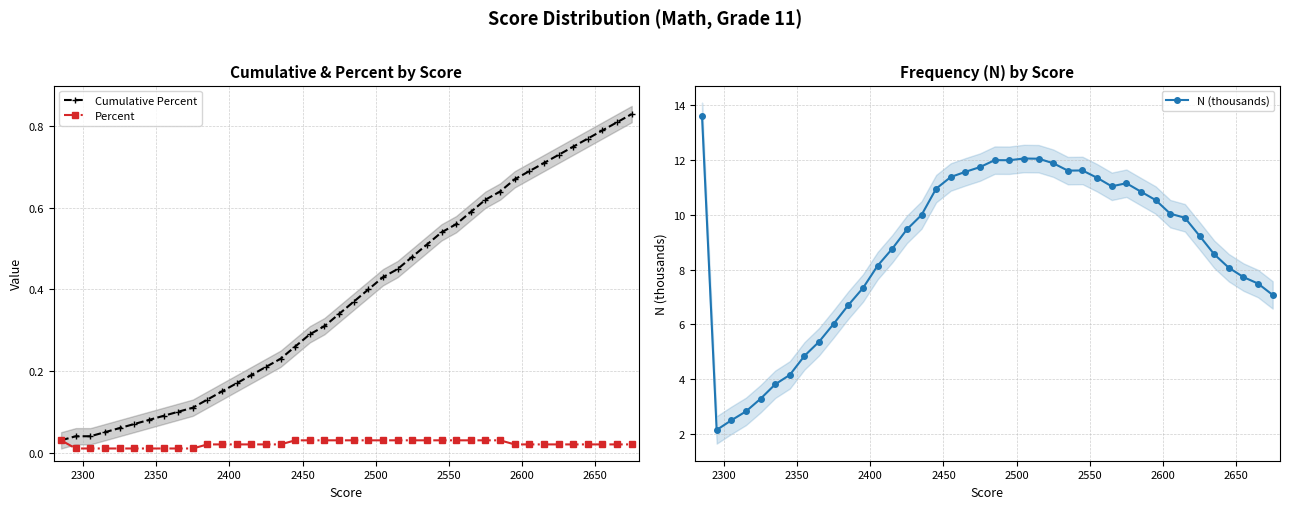

What is the value of the N (thousands) point at the 20th from the left?

11.7